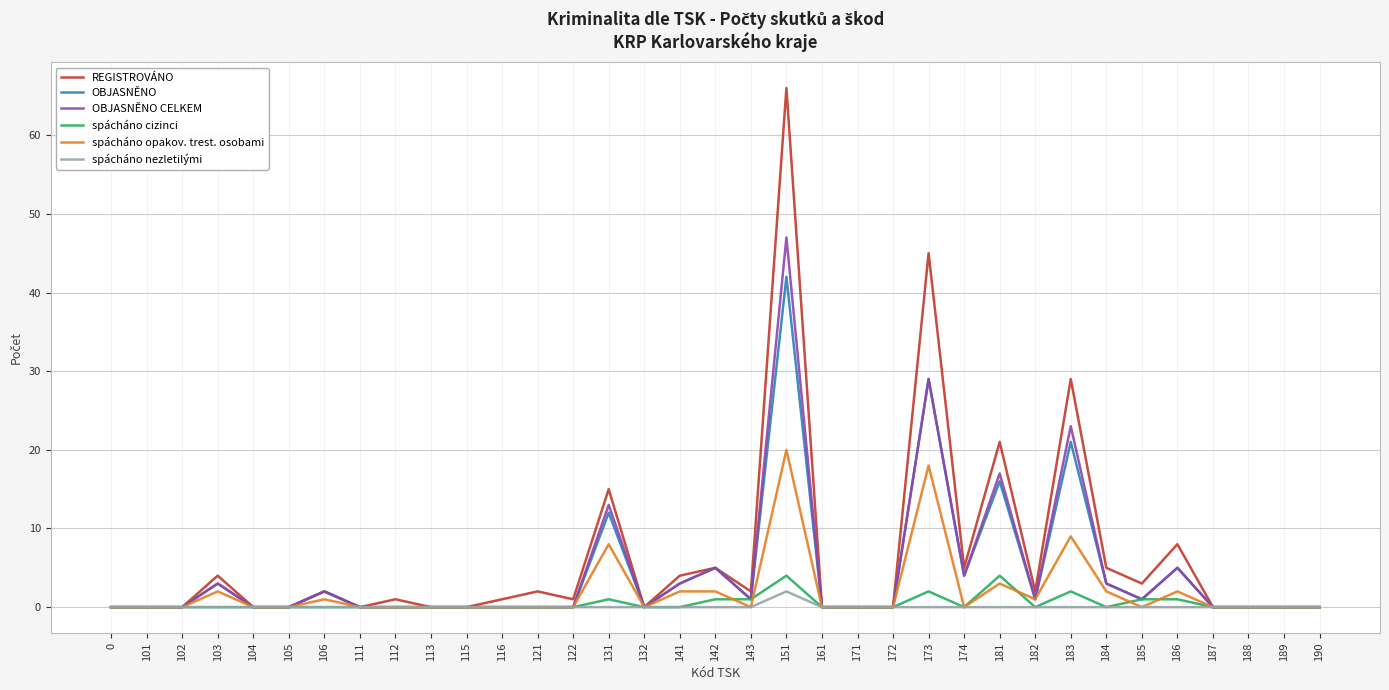

Which category has the highest value in the REGISTROVÁNO series?

151